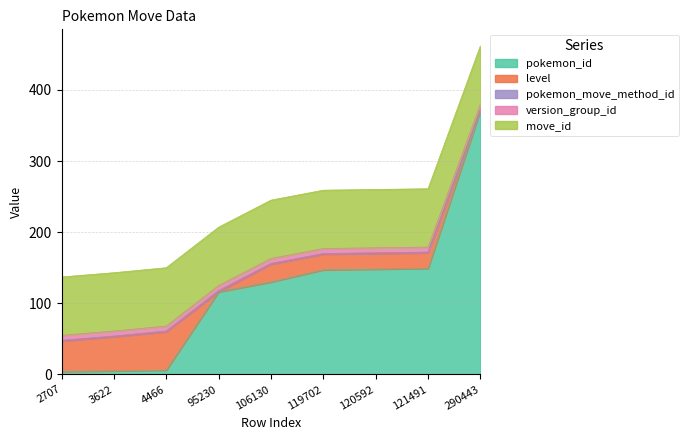

Where do level and pokemon_id first cross each other?

4466 and 95230